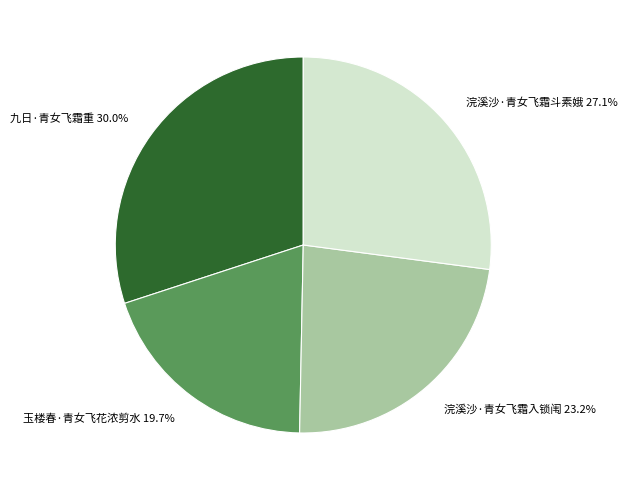

What is the ratio of the value at 浣溪沙·青女飞霜斗素娥 to the value at 玉楼春·青女飞花浓剪水?

1.4